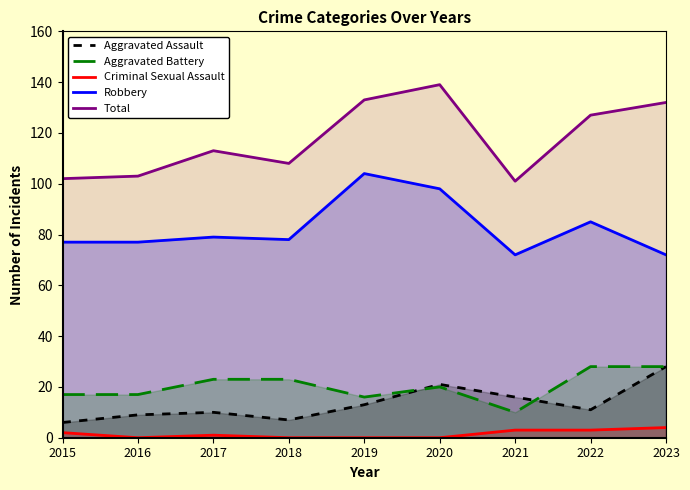

How many lines are shown in the chart?

5